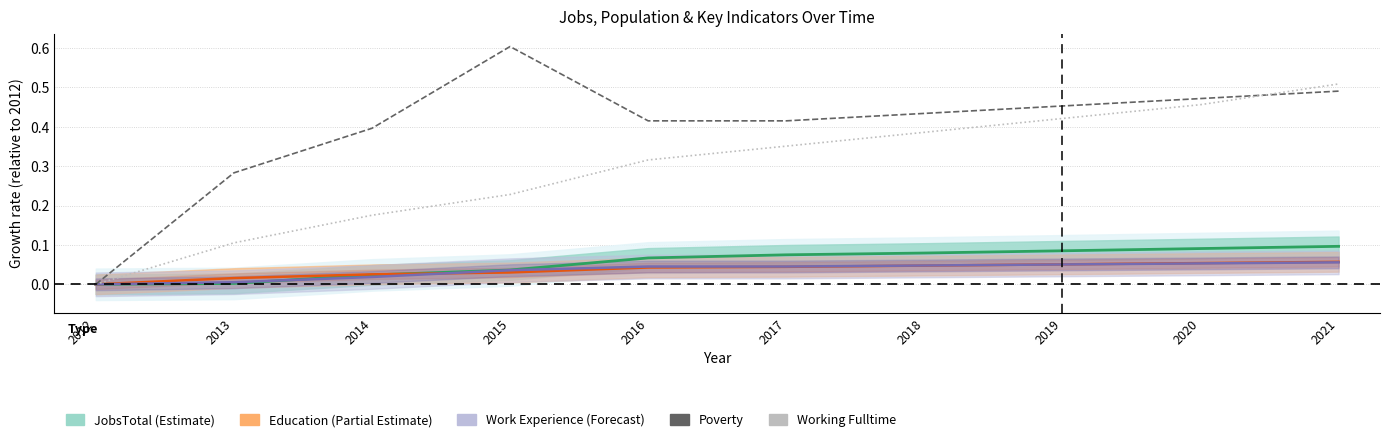

True or false: Working Fulltime and JobsTotal (Estimate) intersect in this chart.

False